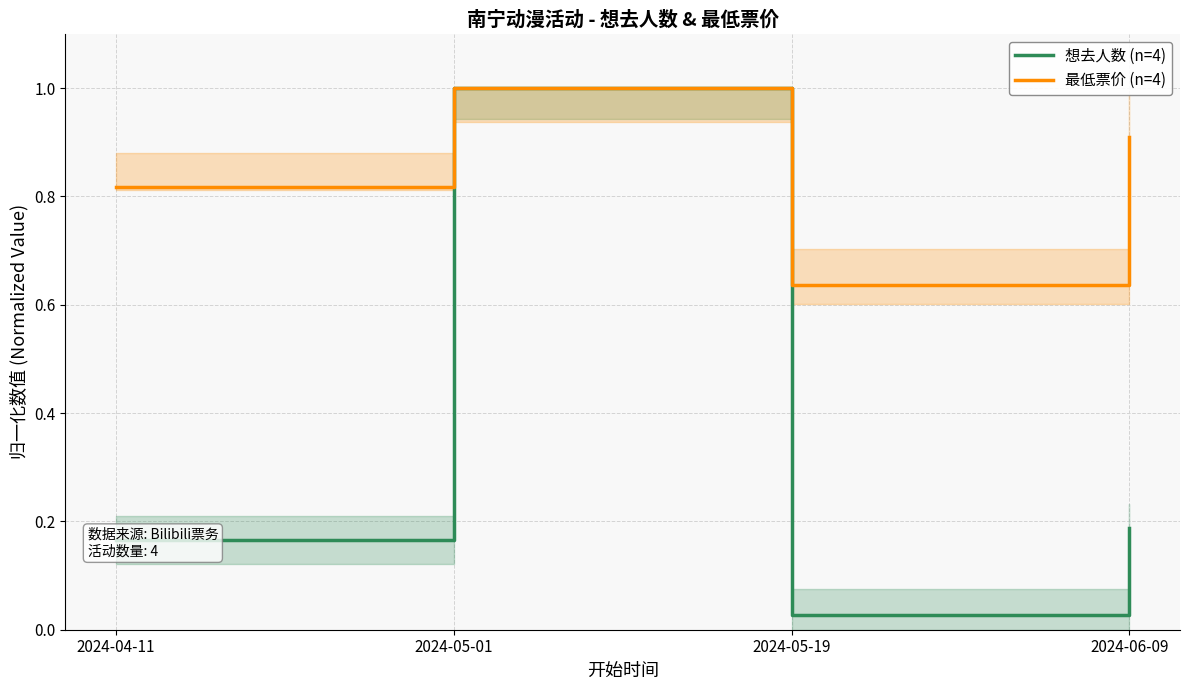

What position from the right is 2024-05-01?

3